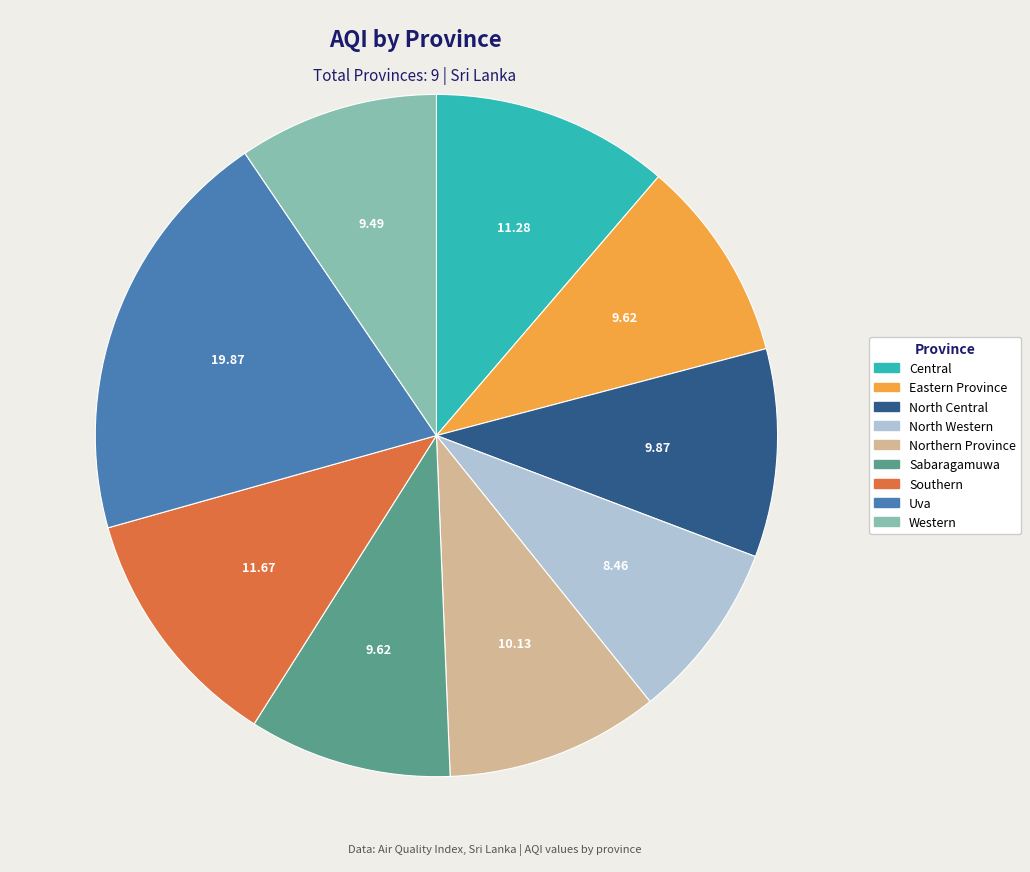

Do Southern and Northern Province together represent more than half of the pie?

No